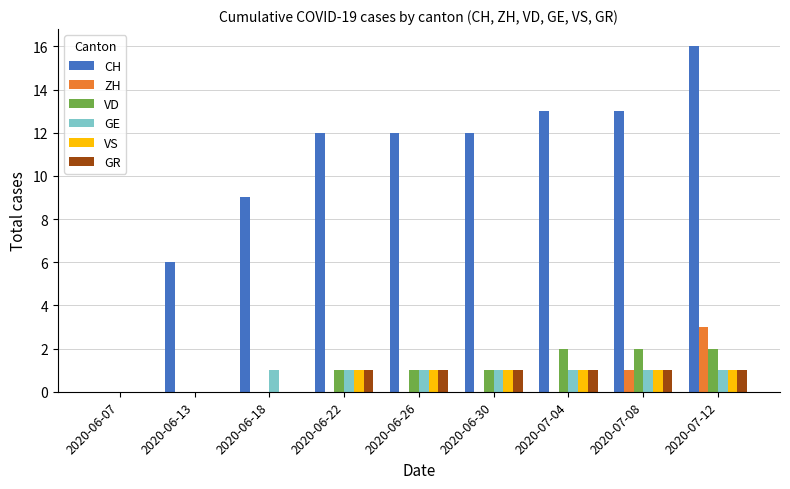

Which series changed the most between 2020-06-13 and 2020-06-30?

CH